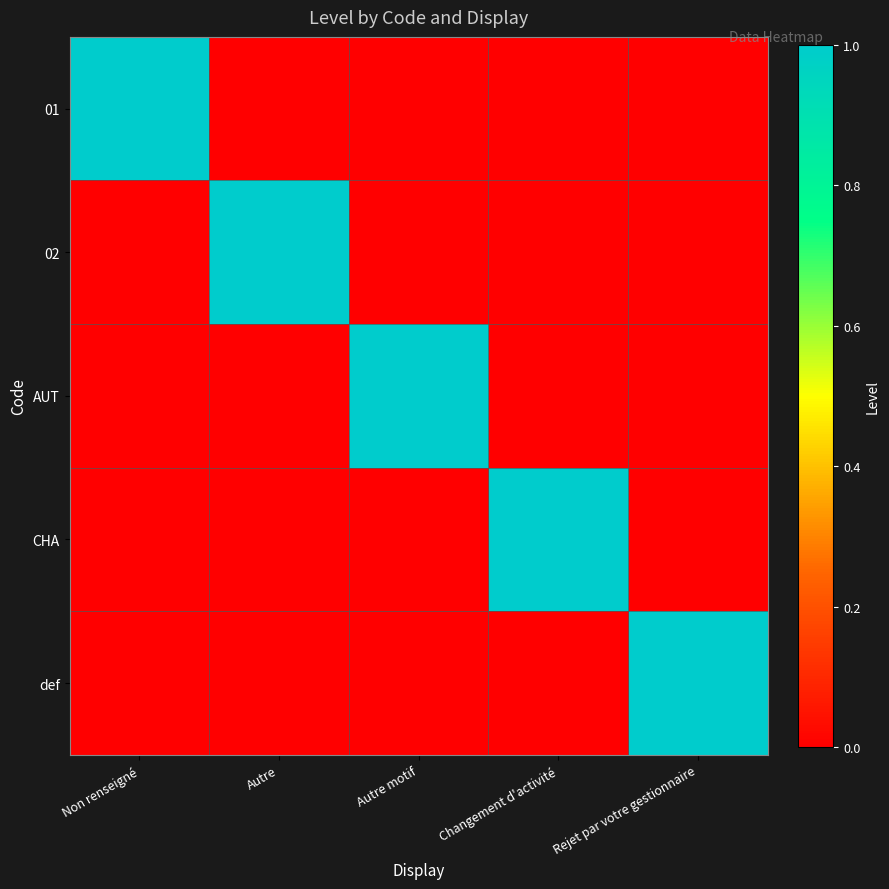

Reading right to left, list all the values displayed in this chart.

01: Rejet par votre gestionnaire=0	Changement d'activité=0	Autre motif=0	Autre=0	Non renseigné=1
02: Rejet par votre gestionnaire=0	Changement d'activité=0	Autre motif=0	Autre=1	Non renseigné=0
AUT: Rejet par votre gestionnaire=0	Changement d'activité=0	Autre motif=1	Autre=0	Non renseigné=0
CHA: Rejet par votre gestionnaire=0	Changement d'activité=1	Autre motif=0	Autre=0	Non renseigné=0
def: Rejet par votre gestionnaire=1	Changement d'activité=0	Autre motif=0	Autre=0	Non renseigné=0